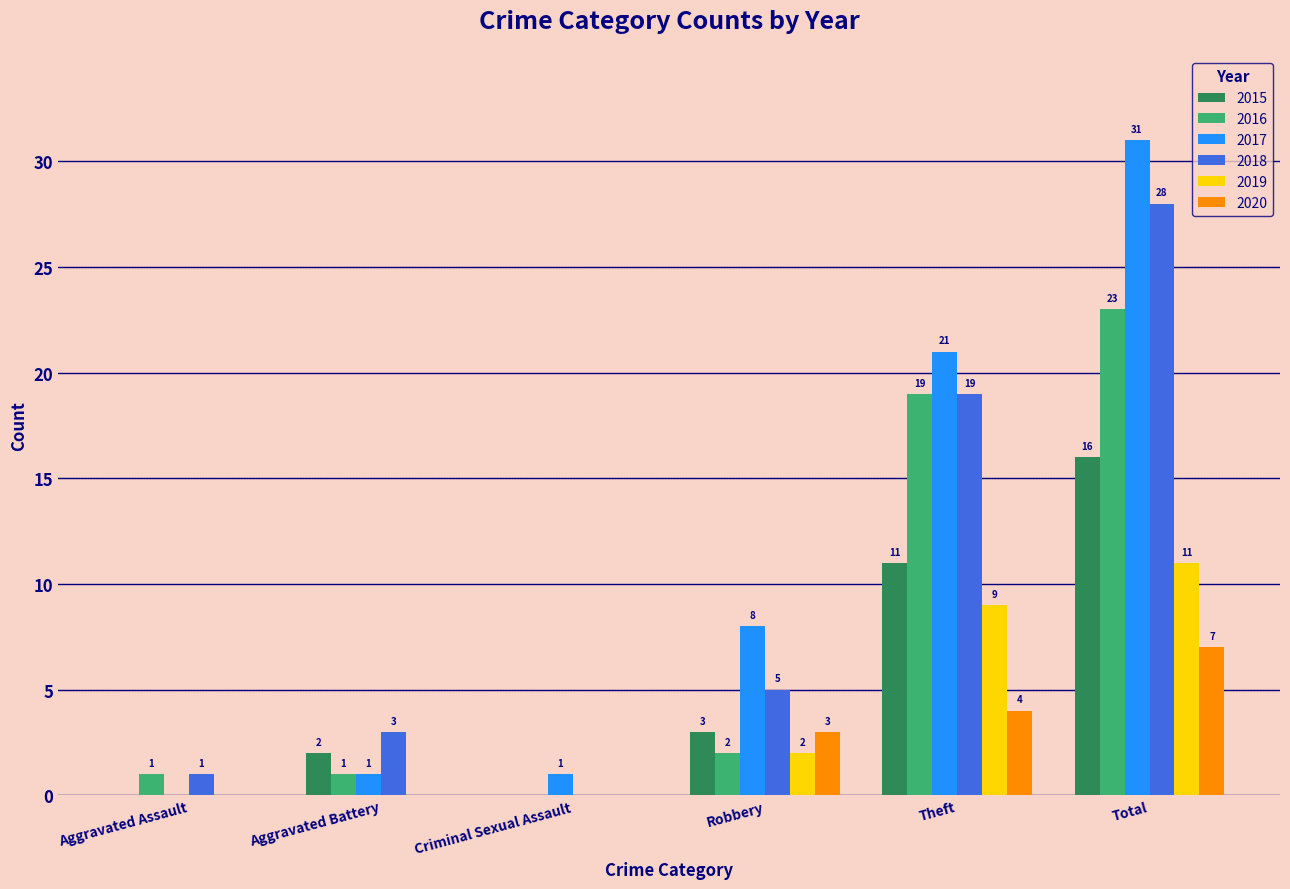

True or false: 2019 has a value of 2 at Robbery.

True